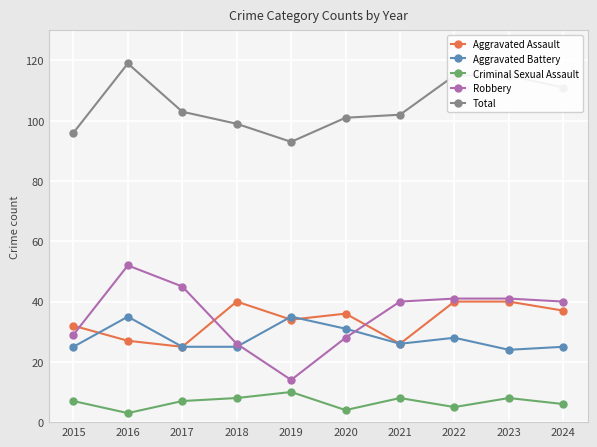

The Criminal Sexual Assault series shows 8 at 2021. True or false?

True